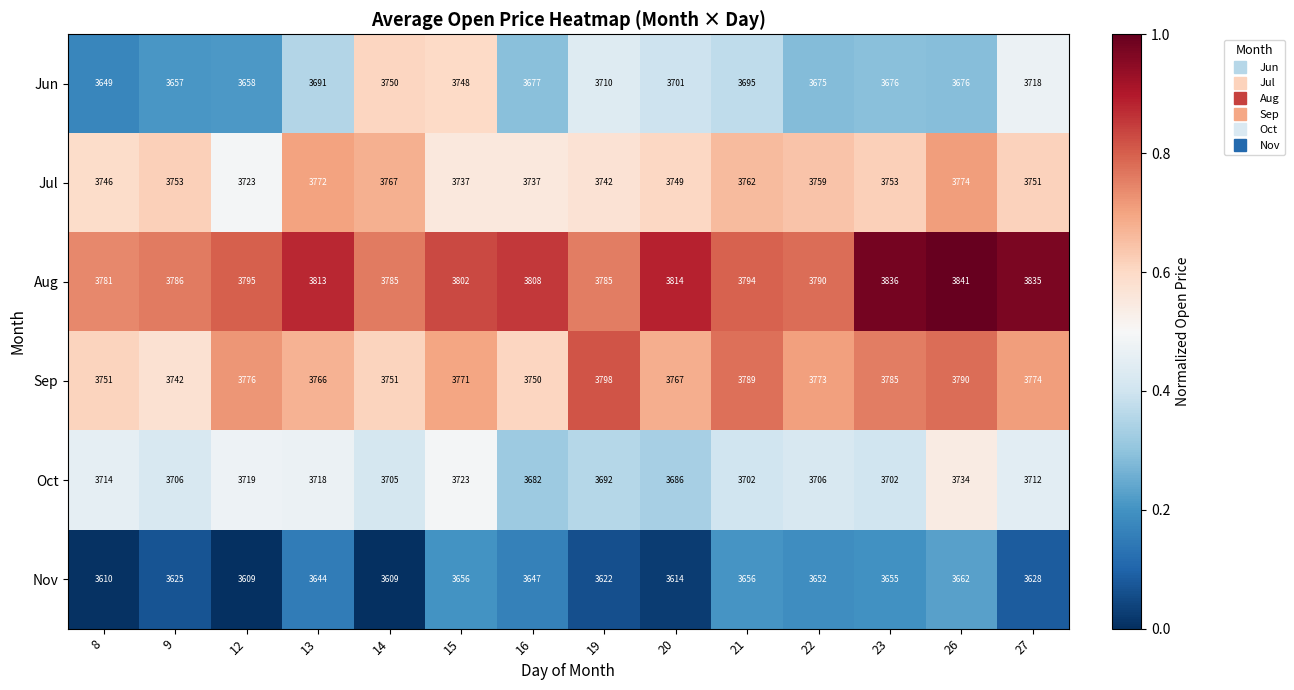

What is the average value of the Jun series?

3692